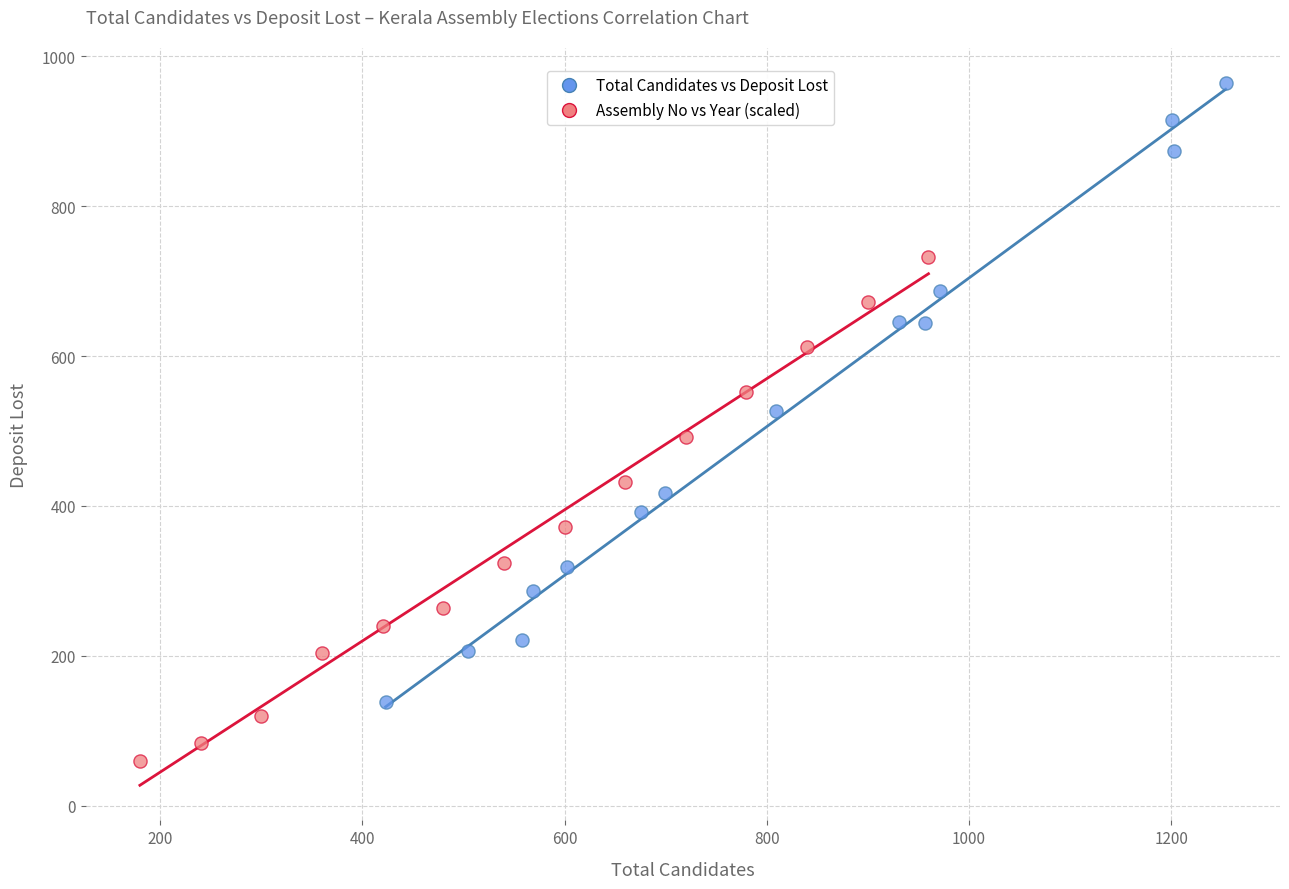

Which series has the widest spread of Y values?

Total Candidates vs Deposit Lost